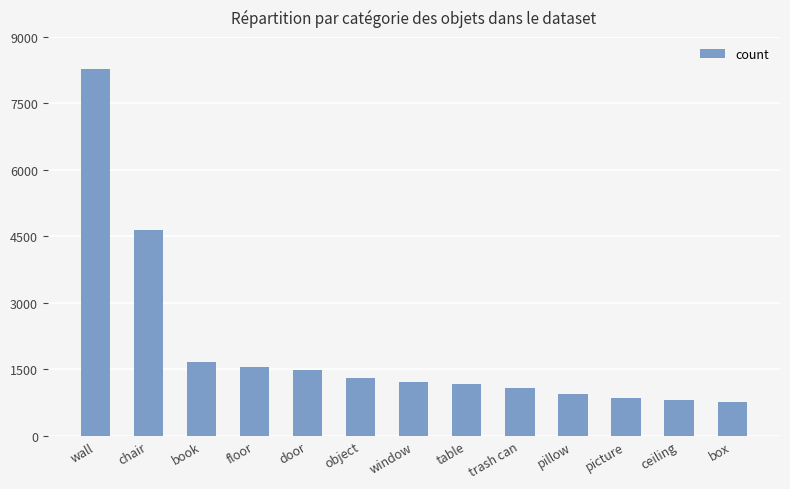

What is the value of the 4th bar from the left?

1553